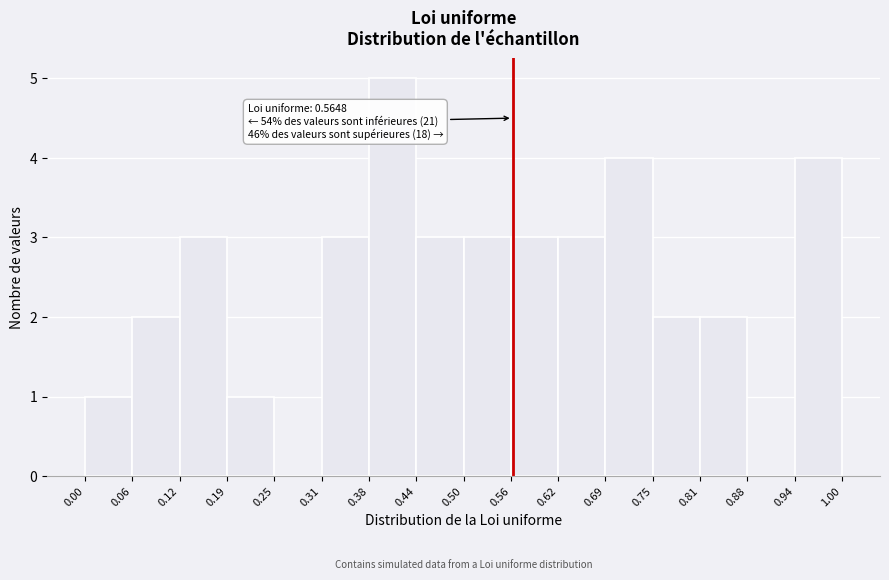

Over which range of the x-axis is the bar tallest?

0.38 to 0.44